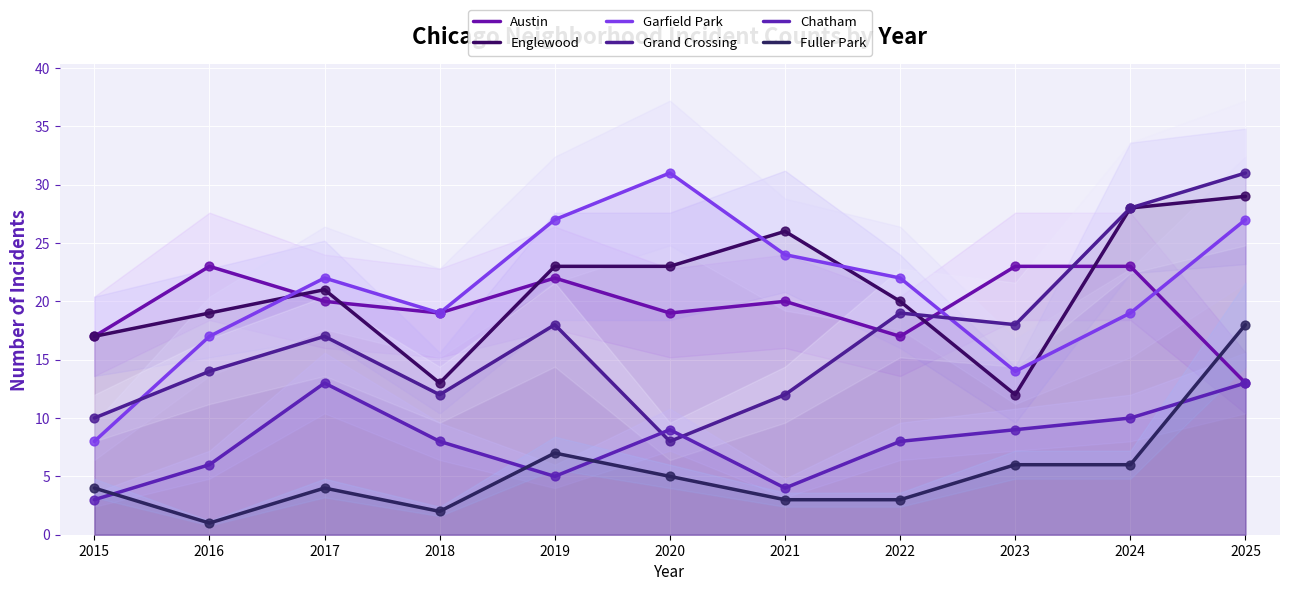

What is the total value across all series at 2024?

114